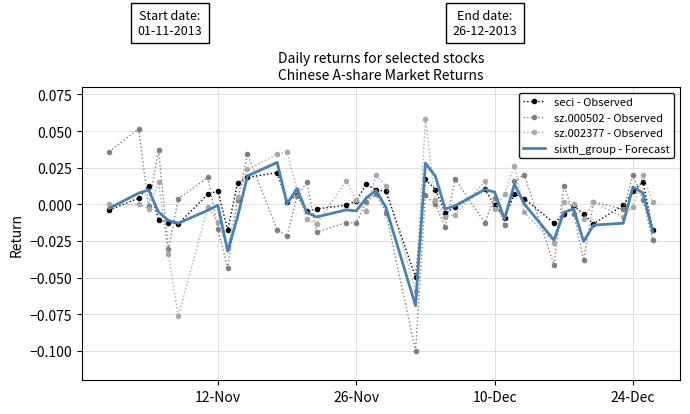

Count the number of data series in this chart.

4